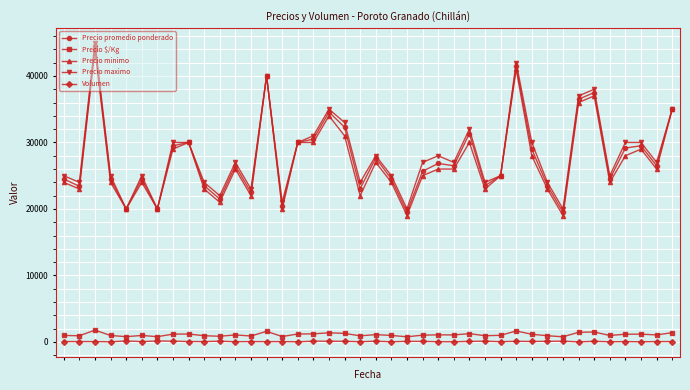

Is this an area chart (filled region under the line)?

No